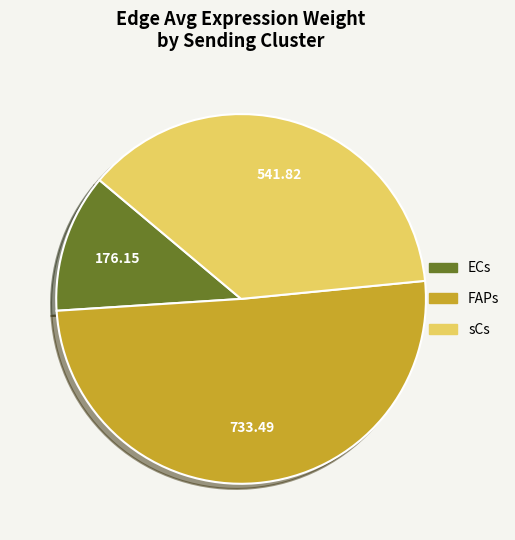

Rank the categories by value from highest to lowest.

FAPs, sCs, ECs